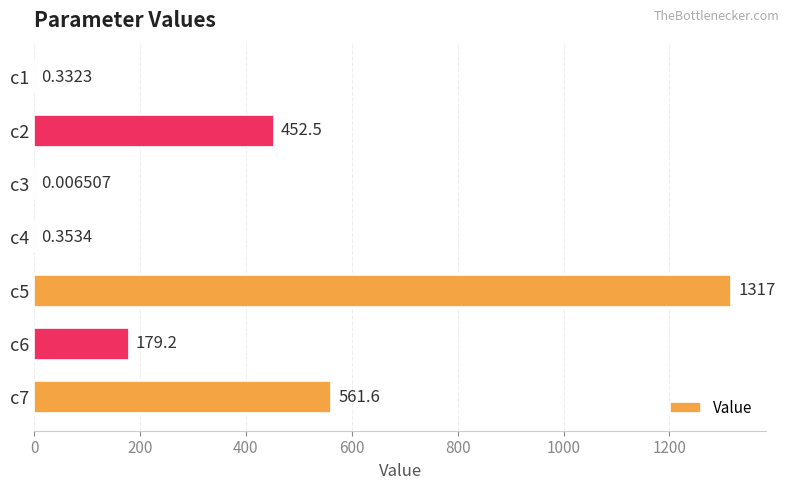

Between c2 and c7, which is larger?

c7